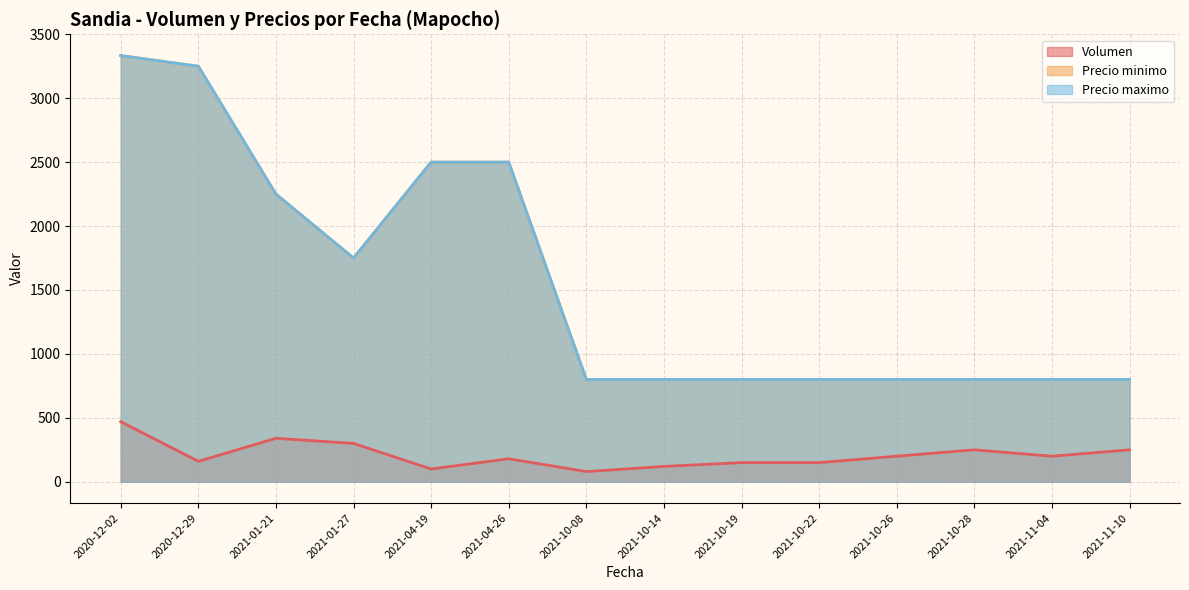

The Precio maximo series shows 438 at 2021-10-28. True or false?

False